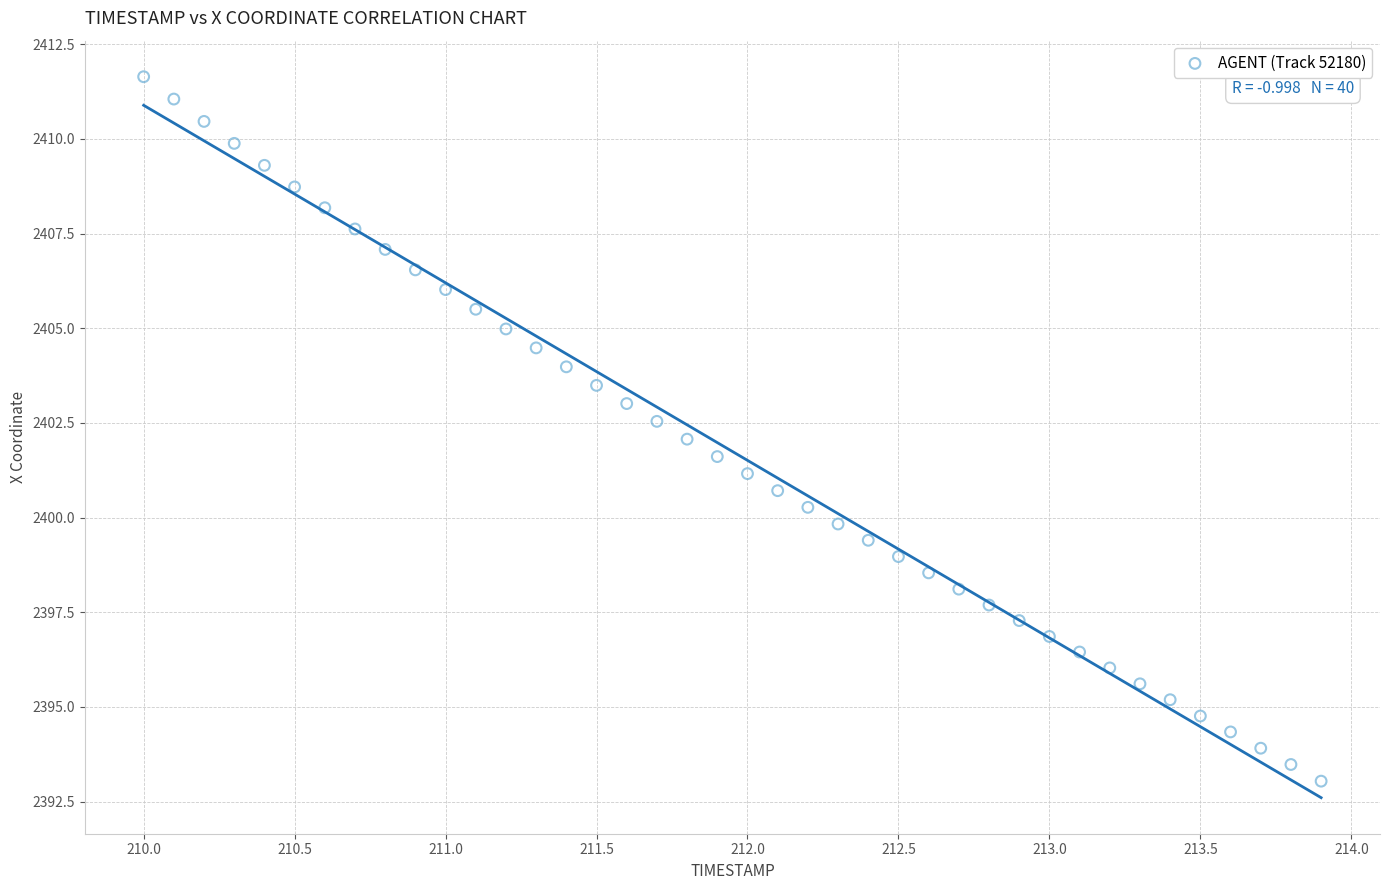

What is the range of Y values (max minus min)?

18.6